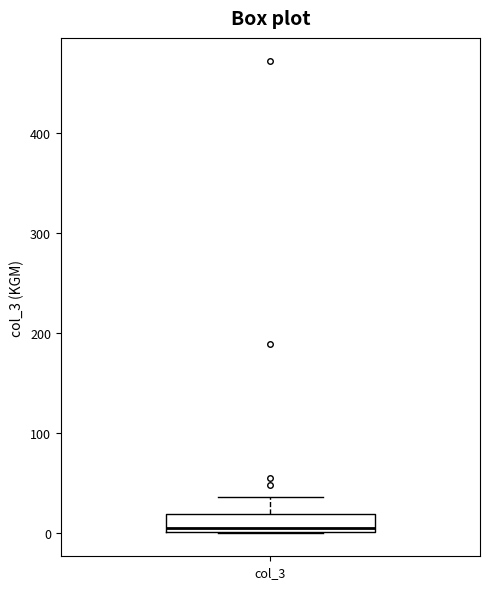

Read this box plot against the y-axis: the position of the median line, the range covered by the box, and the ends of both whiskers. The values are not printed on the chart, so give them approximately, as read against the axis.

median 10, box 0 to 20, whiskers 0 to 40